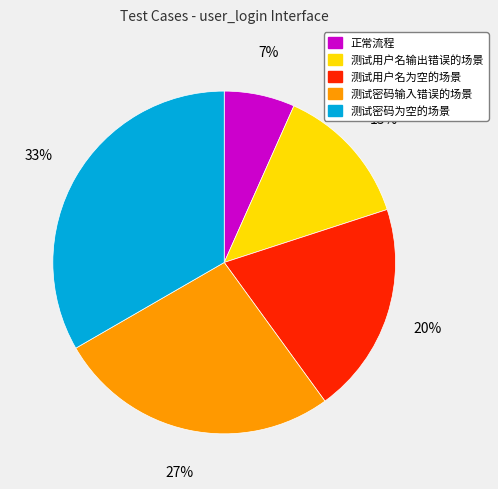

Between 测试用户名为空的场景 and 测试密码为空的场景, which is larger?

测试密码为空的场景